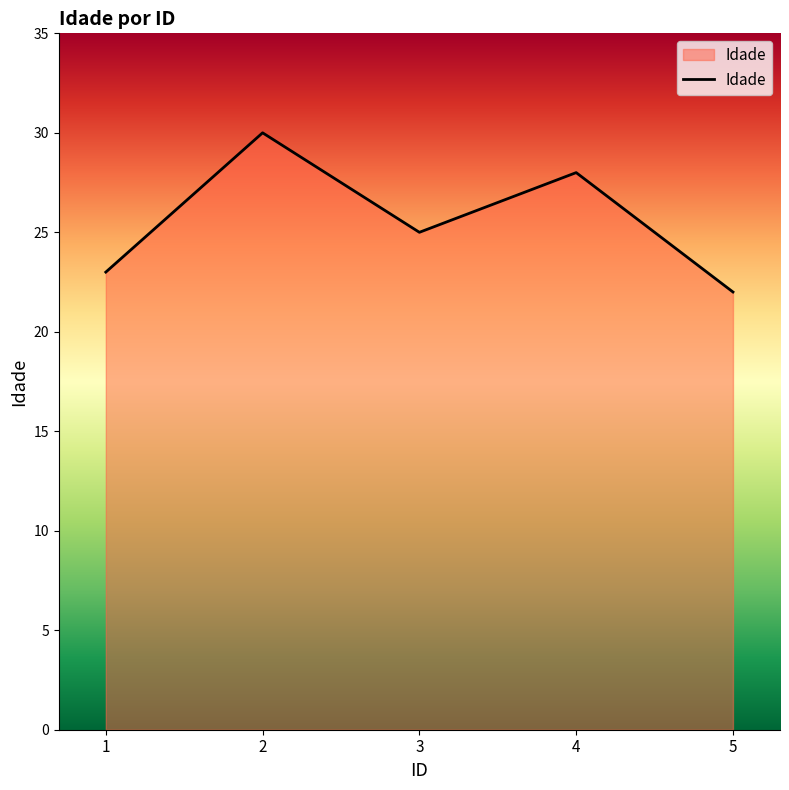

Reading left to right, what are all the values shown in this chart?

1=23	2=30	3=25	4=28	5=22